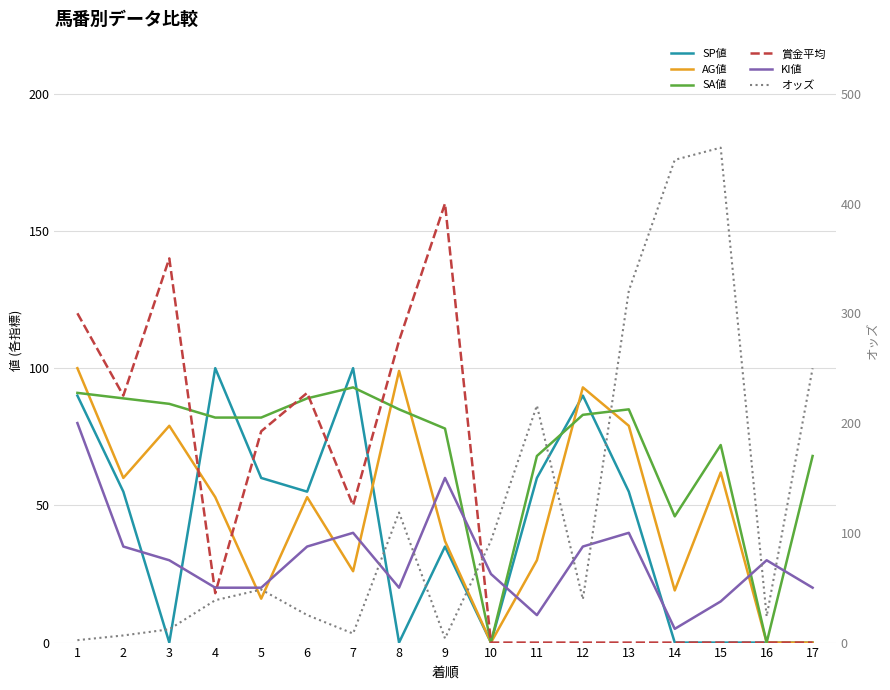

Which has a higher value, 12 or 10?

12